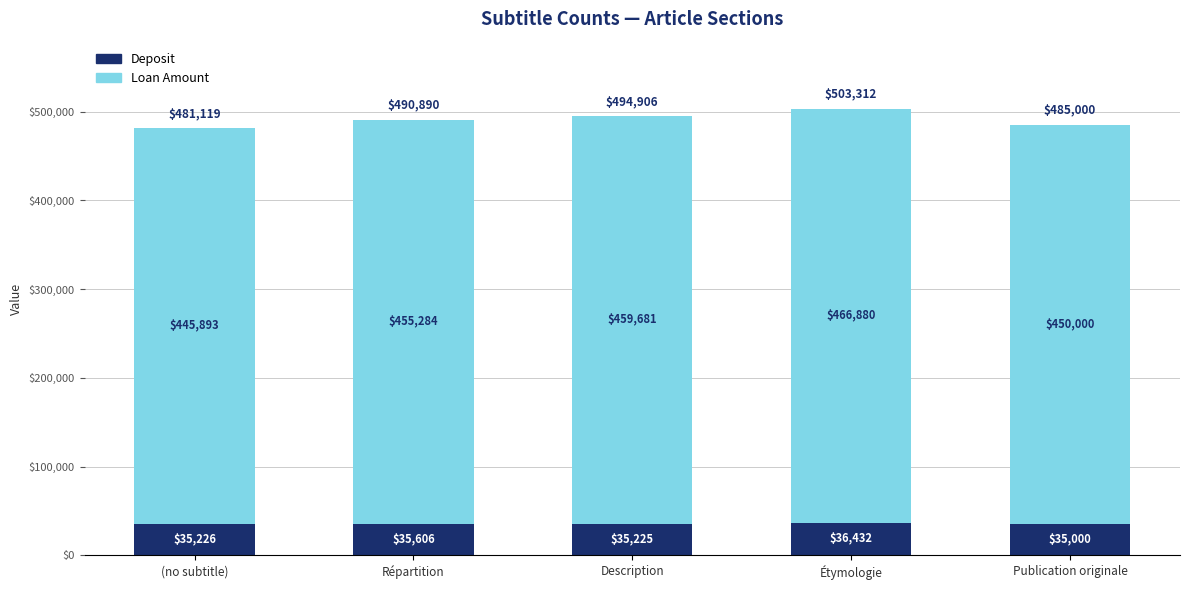

What is the difference between the Deposit values at Description and (no subtitle)?

1